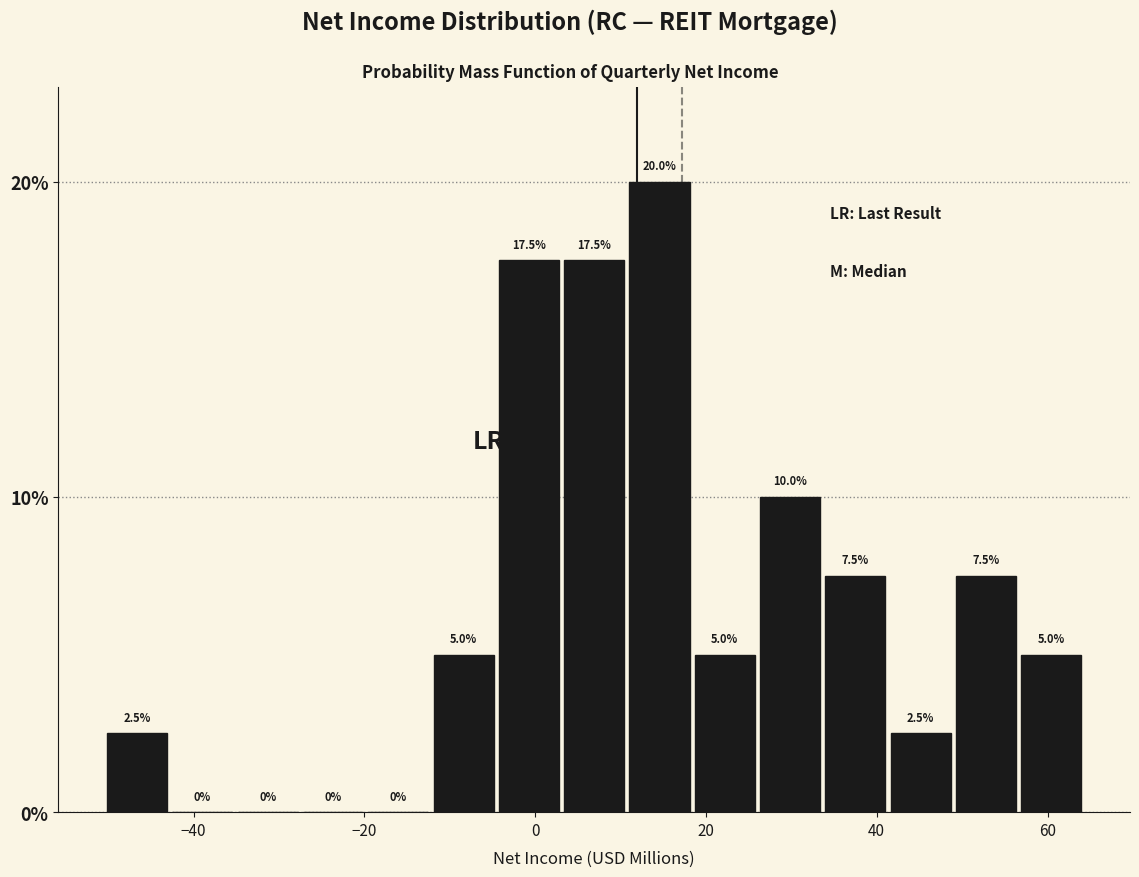

Read against the x-axis, roughly where is the centre of the tallest bar?

14